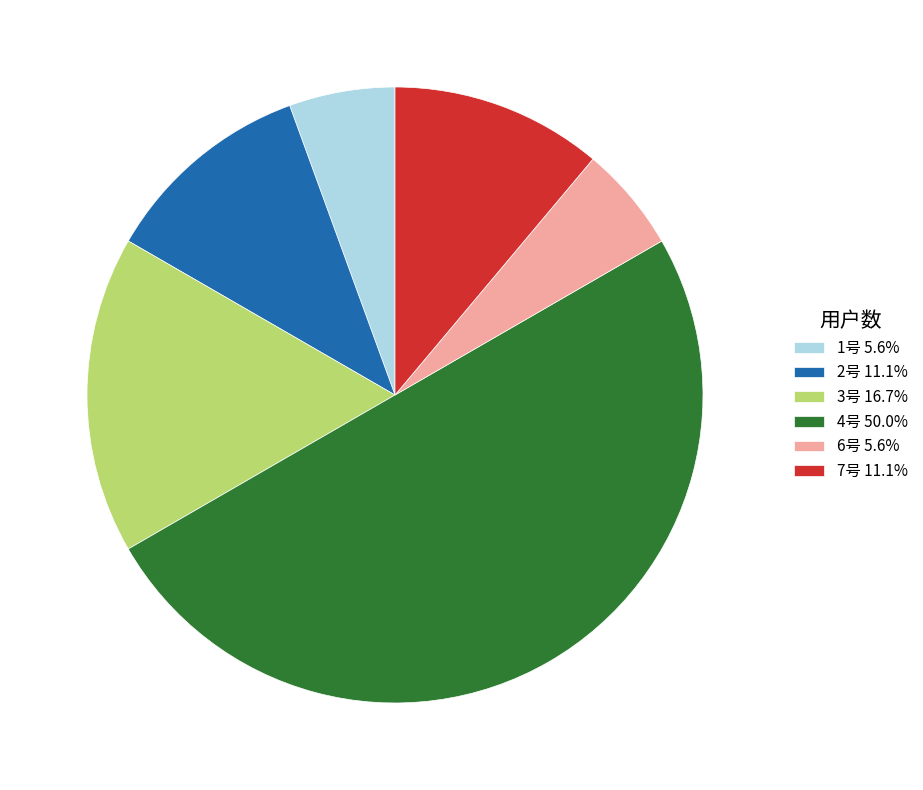

Is it true that 6号 is 1% of the pie?

False